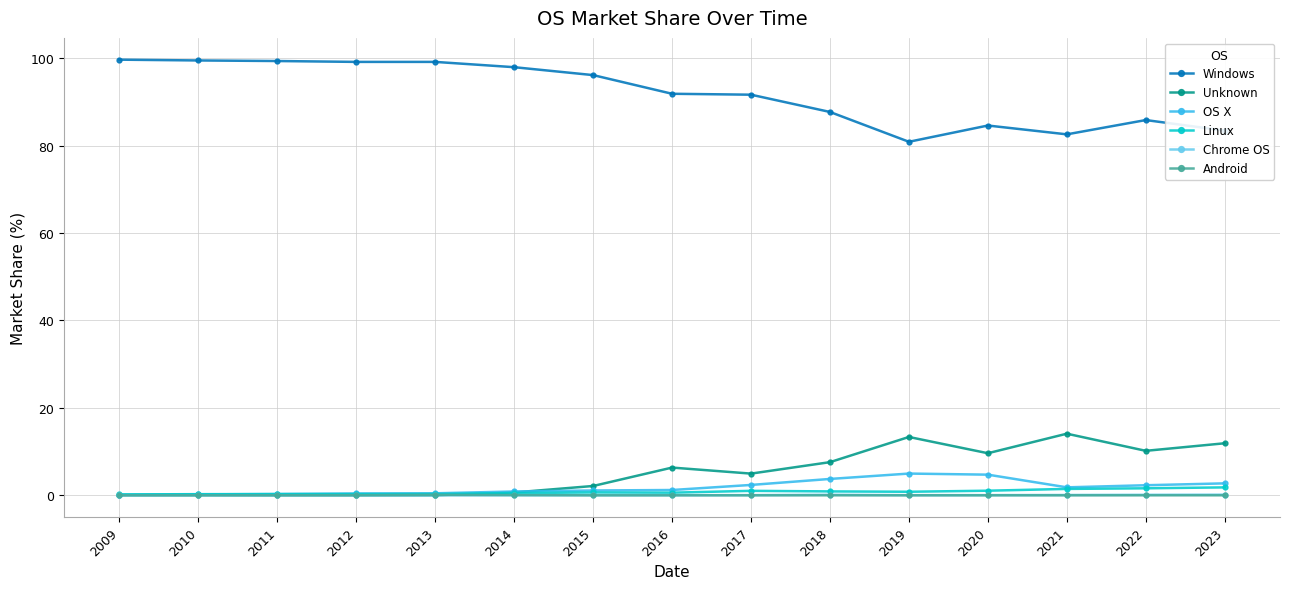

Which series has the largest total across all categories?

Windows